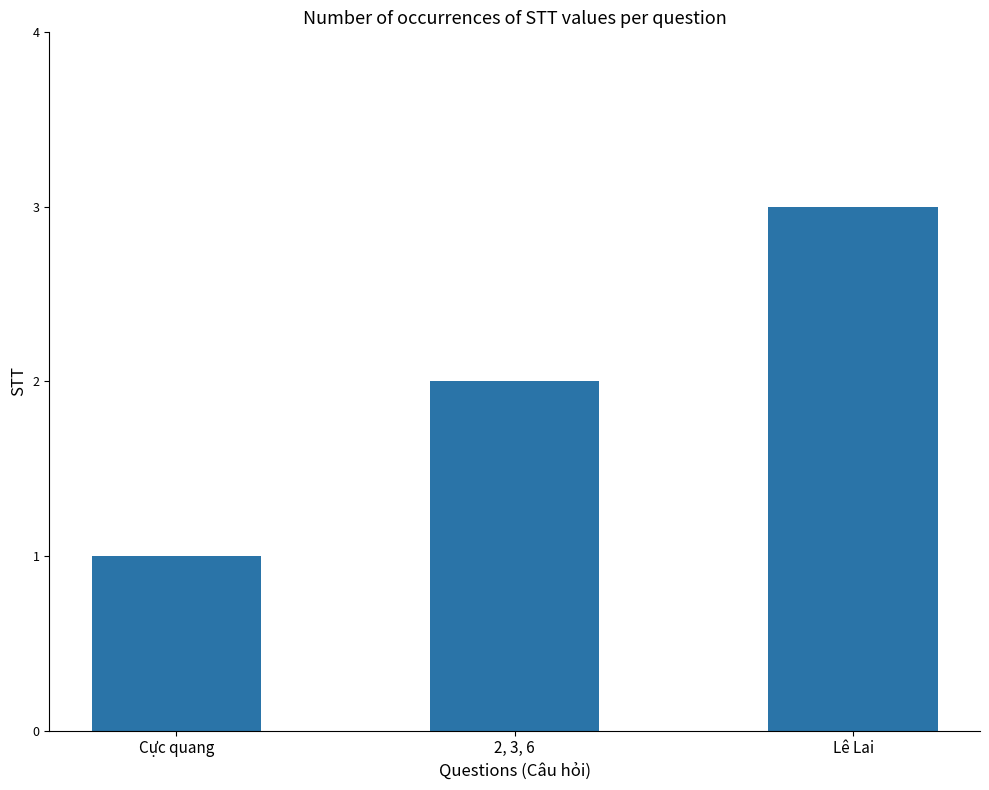

Which label corresponds to the largest value in the chart?

Lê Lai